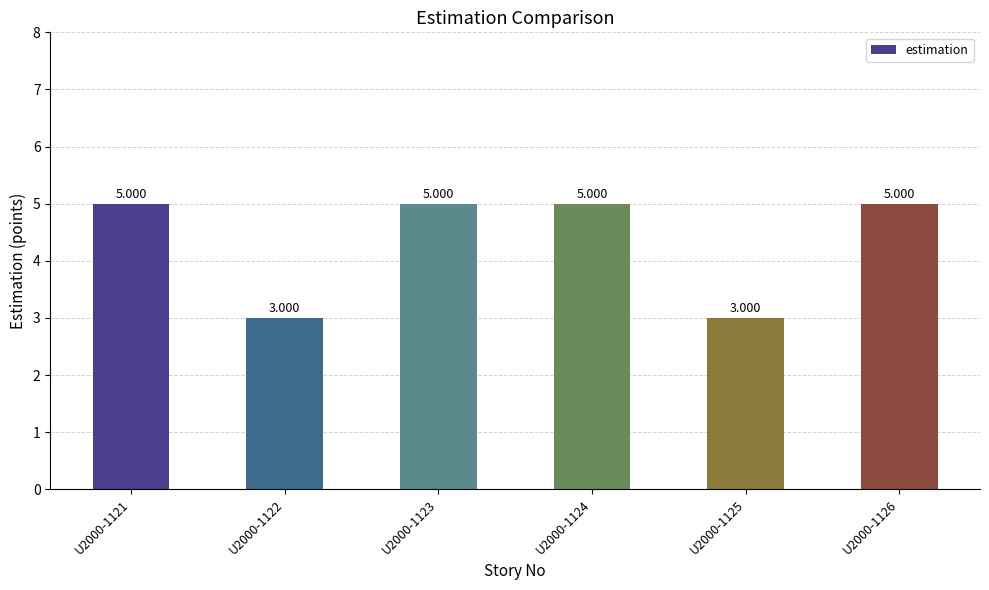

Rank the categories by value from highest to lowest.

U2000-1121, U2000-1123, U2000-1124, U2000-1126, U2000-1122, U2000-1125